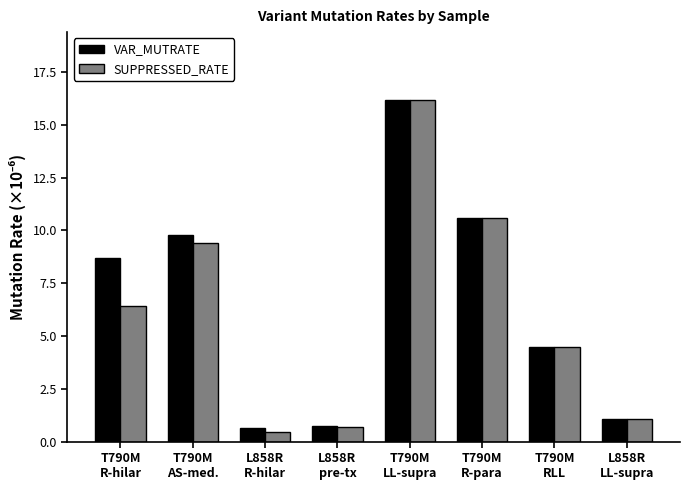

What is the difference between the SUPPRESSED_RATE values at L858R
pre-tx and T790M
LL-supra?

15.5